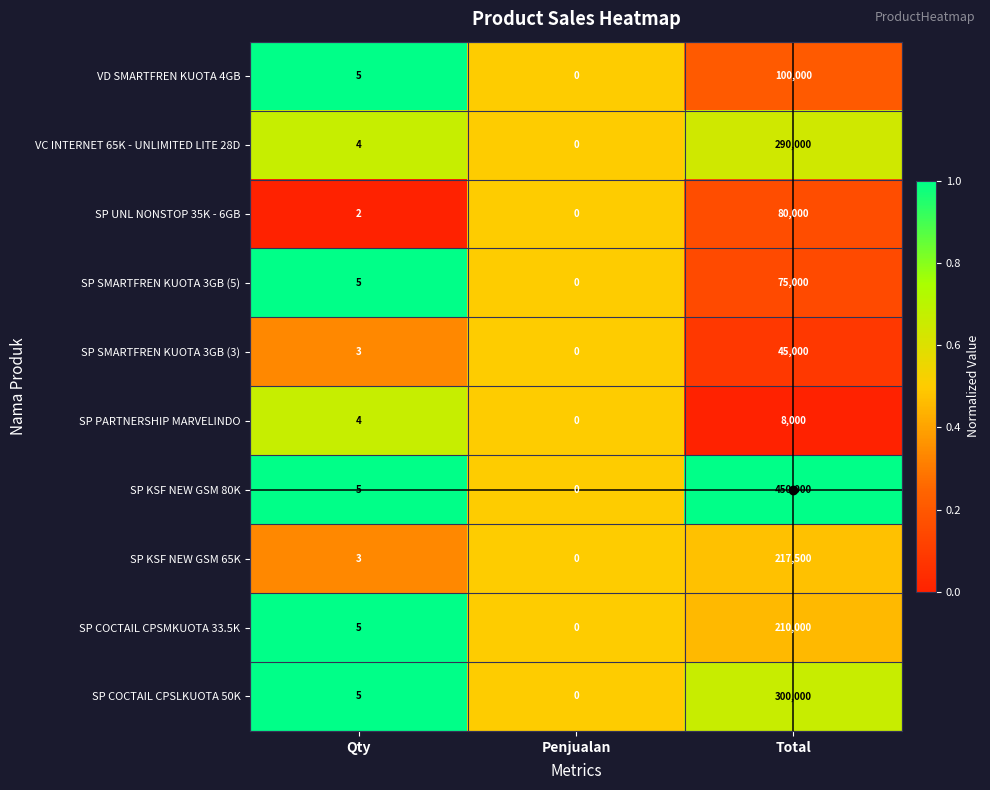

The value of SP KSF NEW GSM 80K at Penjualan is -312430. True or false?

False